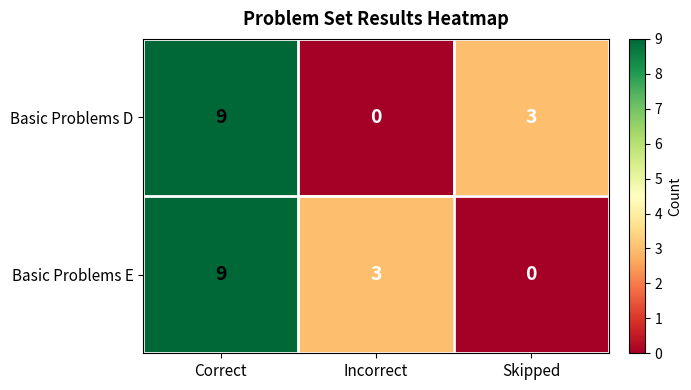

The Basic Problems E series shows 0 at Skipped. True or false?

True